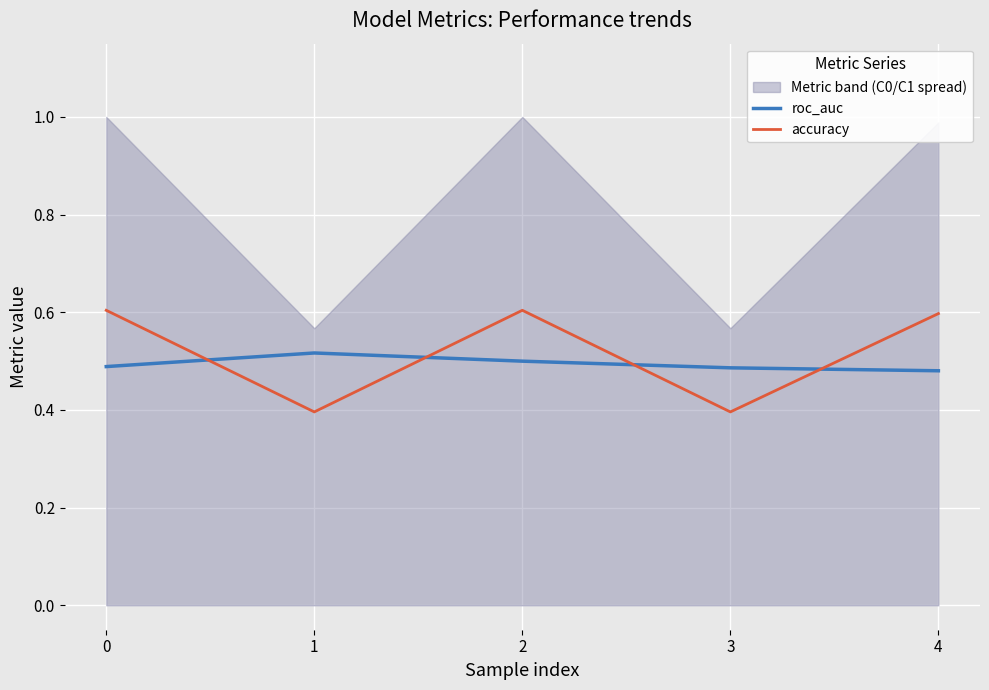

What is the average value of the roc_auc series?

0.5